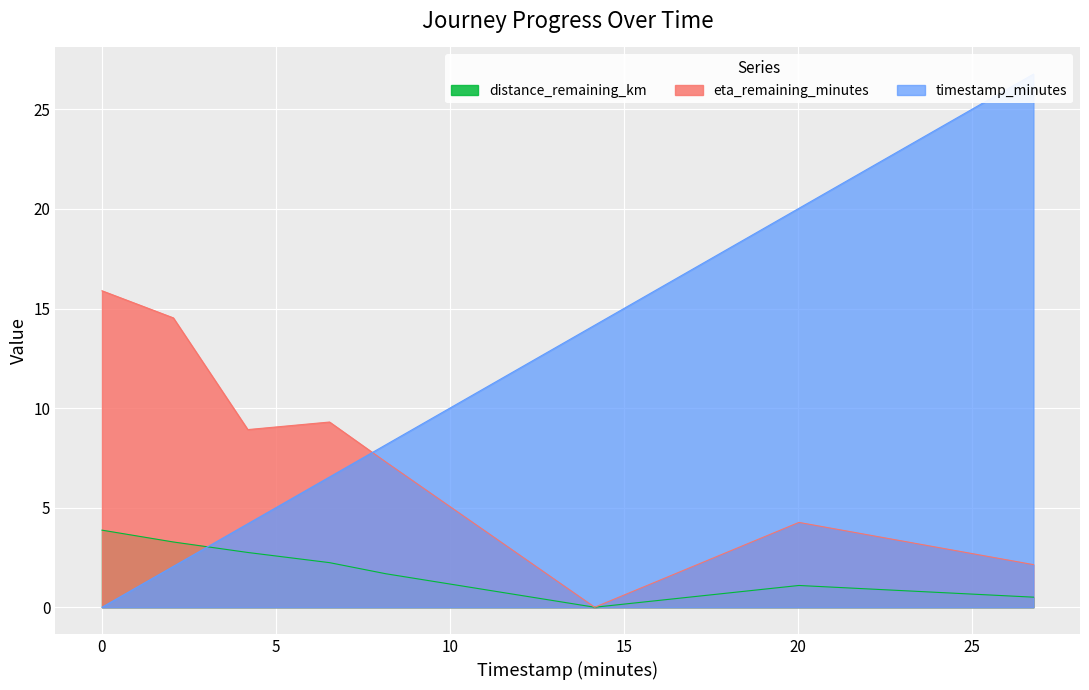

The value of eta_remaining_minutes at 6.54 is 9.3. True or false?

True